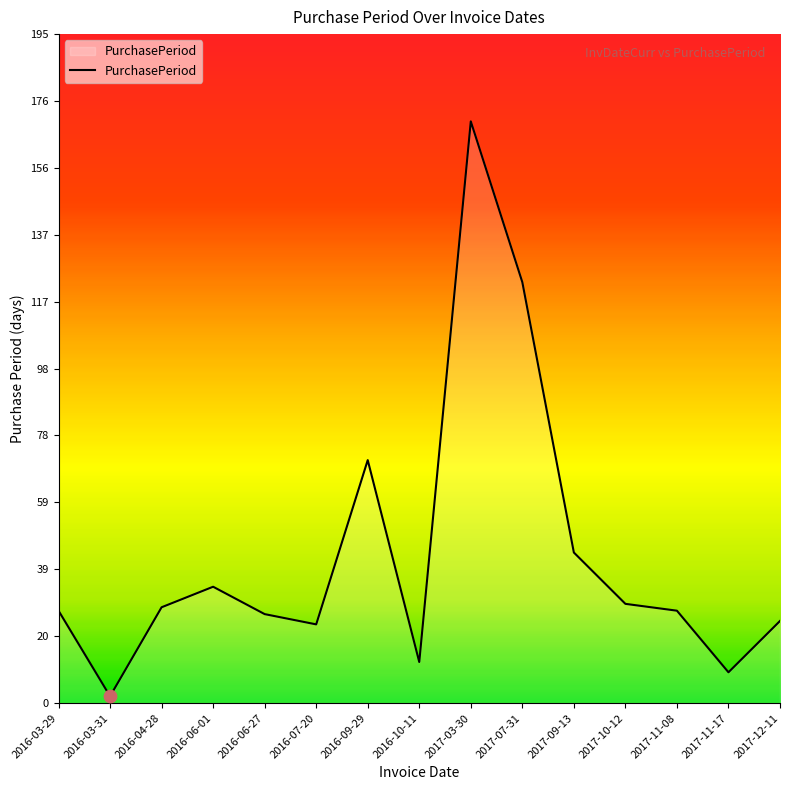

What is the ratio of the value at 2017-09-13 to the value at 2016-06-01?

1.3